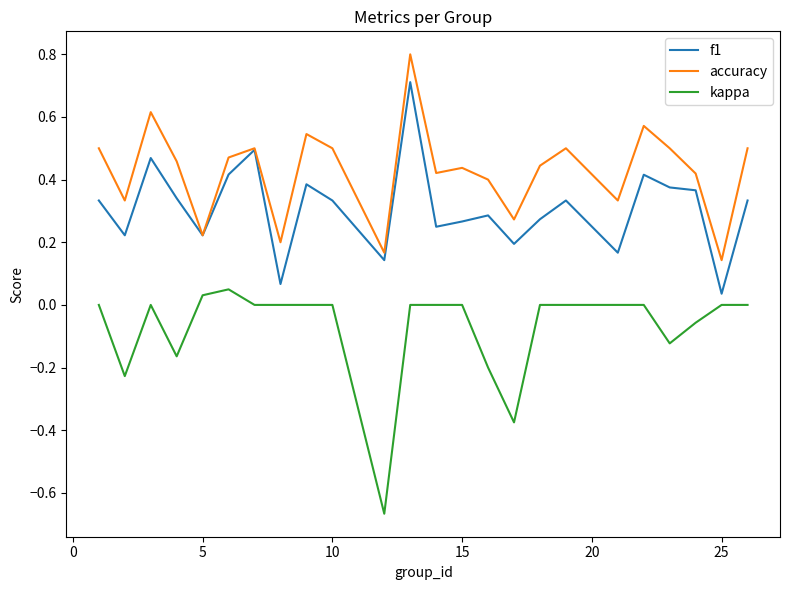

Rank the series by their maximum value, from lowest to highest.

kappa, f1, accuracy